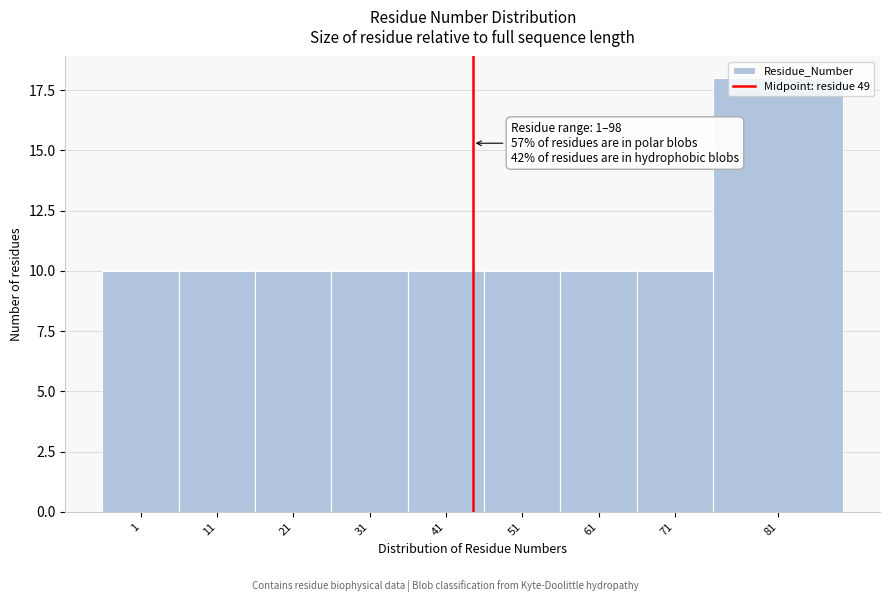

What value does the data have at 81?

18